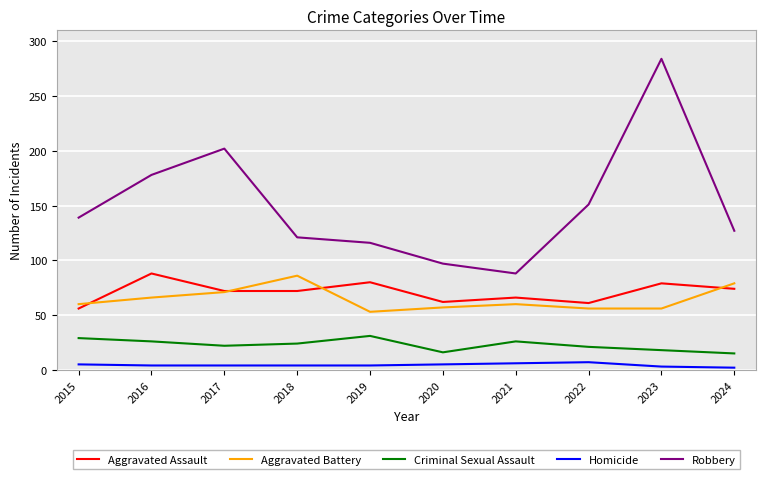

What is the total value across all series at 2018?

307